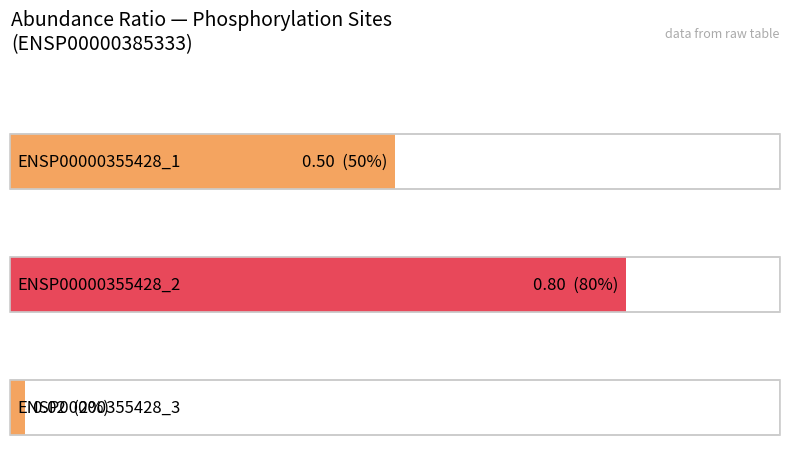

List the labels in order of value, smallest first.

ENSP00000355428_3, ENSP00000355428_1, ENSP00000355428_2